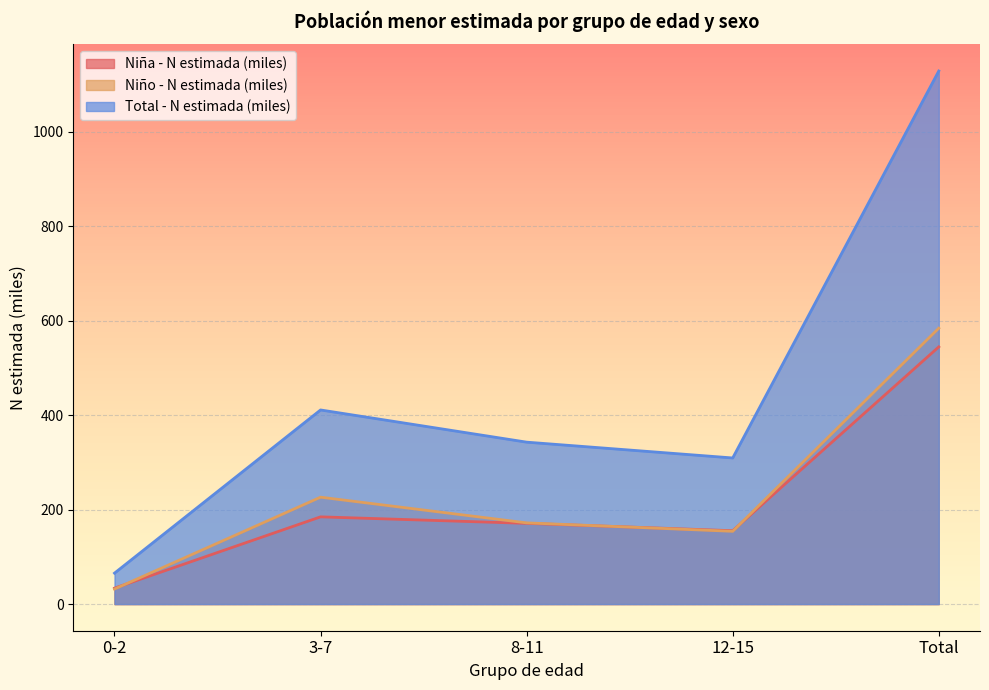

In Niña - N estimada (miles), how many points are higher than both neighbors (excluding endpoints)?

1